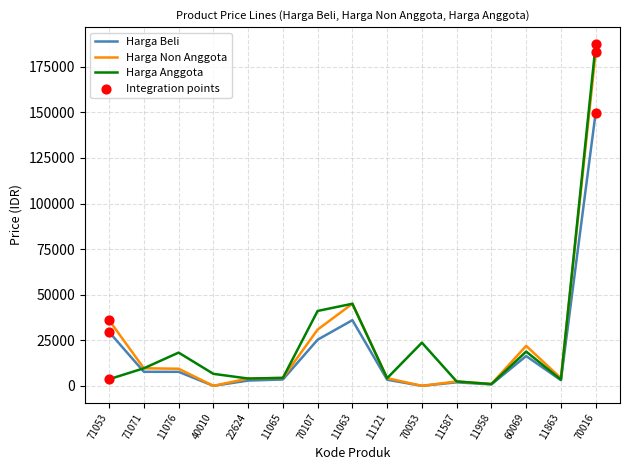

At which category is the sum across all series the highest?

70016